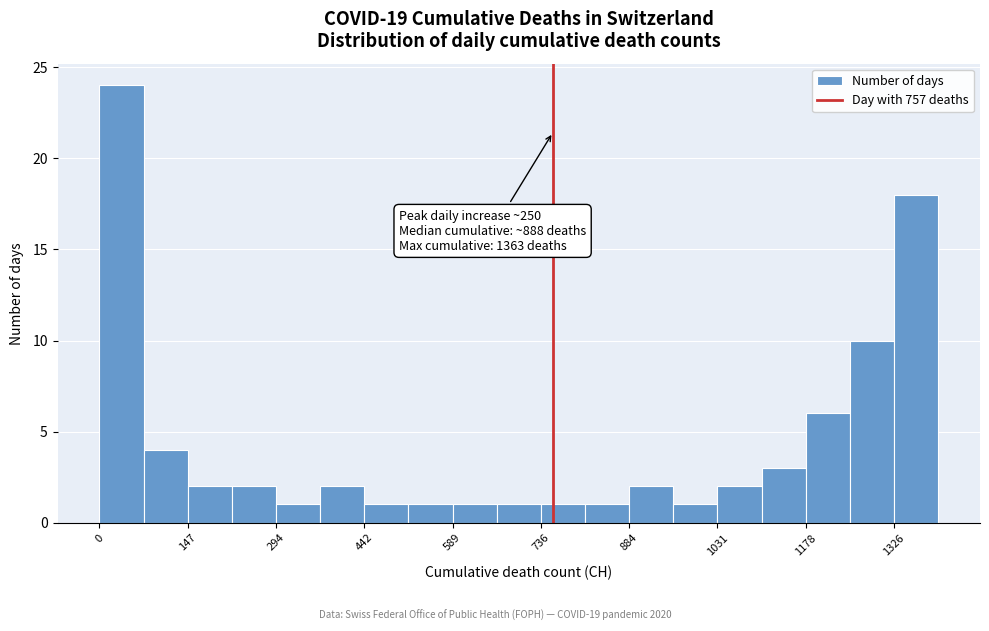

Read against the x-axis, roughly where is the centre of the tallest bar?

40